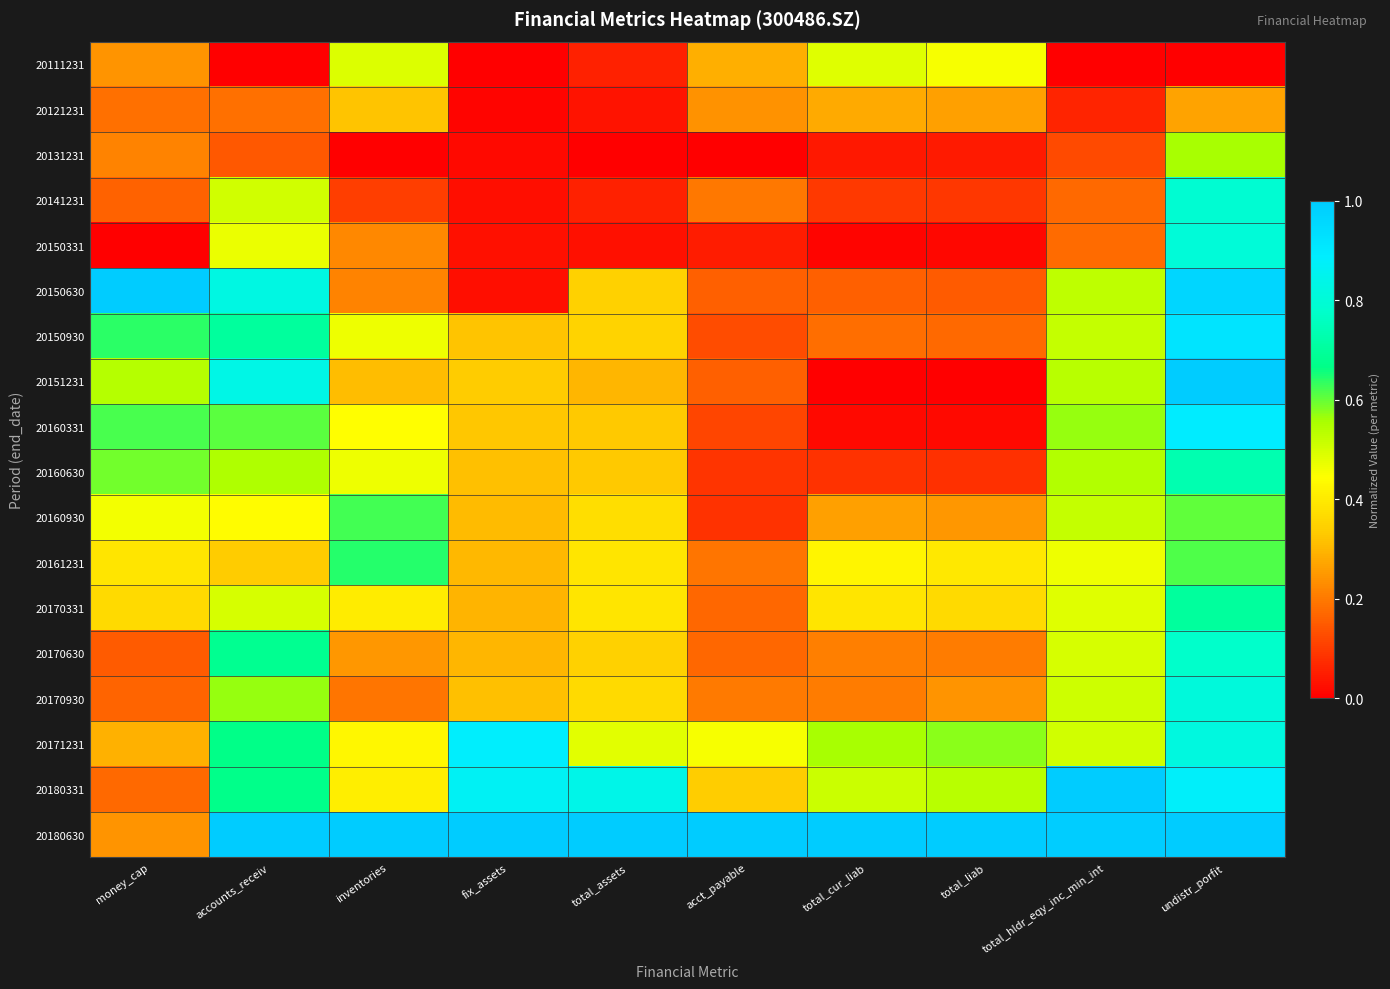

Which series has the largest range (max minus min)?

20151231